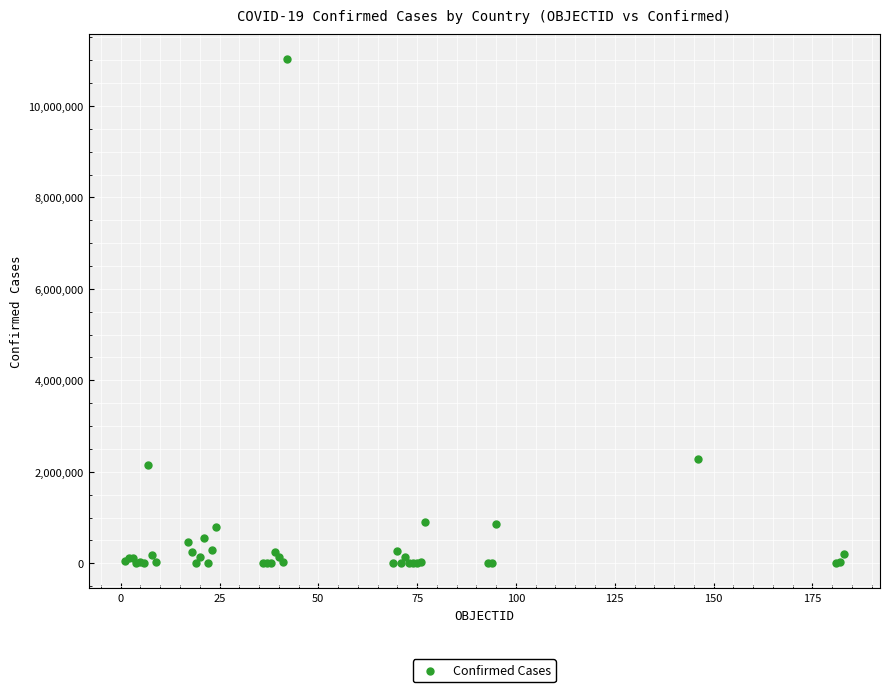

What Y value in the scatter plot is closest to 5509766?

2276656